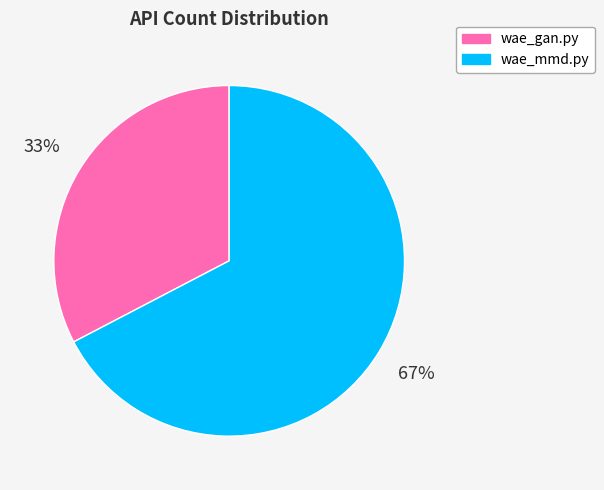

The wae_mmd.py slice represents 67% of the pie. True or false?

True